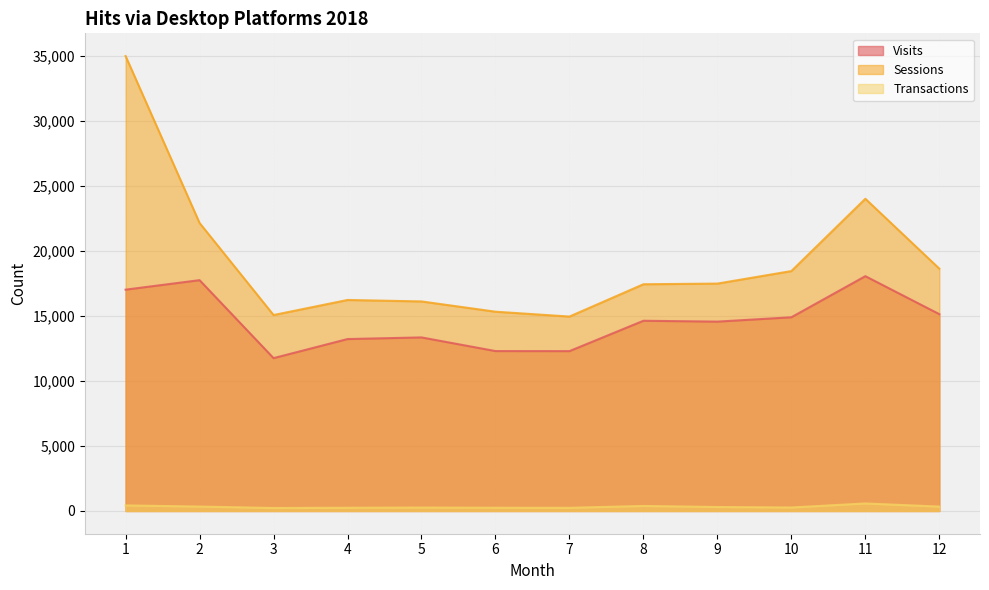

Reading left to right, what are all the values shown in this chart?

Visits: 1=17024	2=17754	3=11757	4=13224	5=13350	6=12300	7=12295	8=14631	9=14565	10=14900	11=18061	12=15139
Sessions: 1=34991	2=22153	3=15072	4=16231	5=16119	6=15329	7=14955	8=17440	9=17491	10=18454	11=24016	12=18639
Transactions: 1=427	2=339	3=229	4=249	5=263	6=250	7=243	8=386	9=305	10=267	11=578	12=337